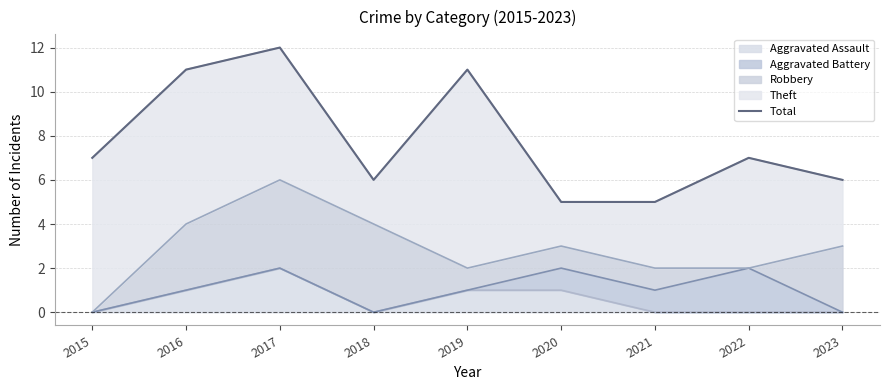

Does the chart have visible grid lines?

Yes